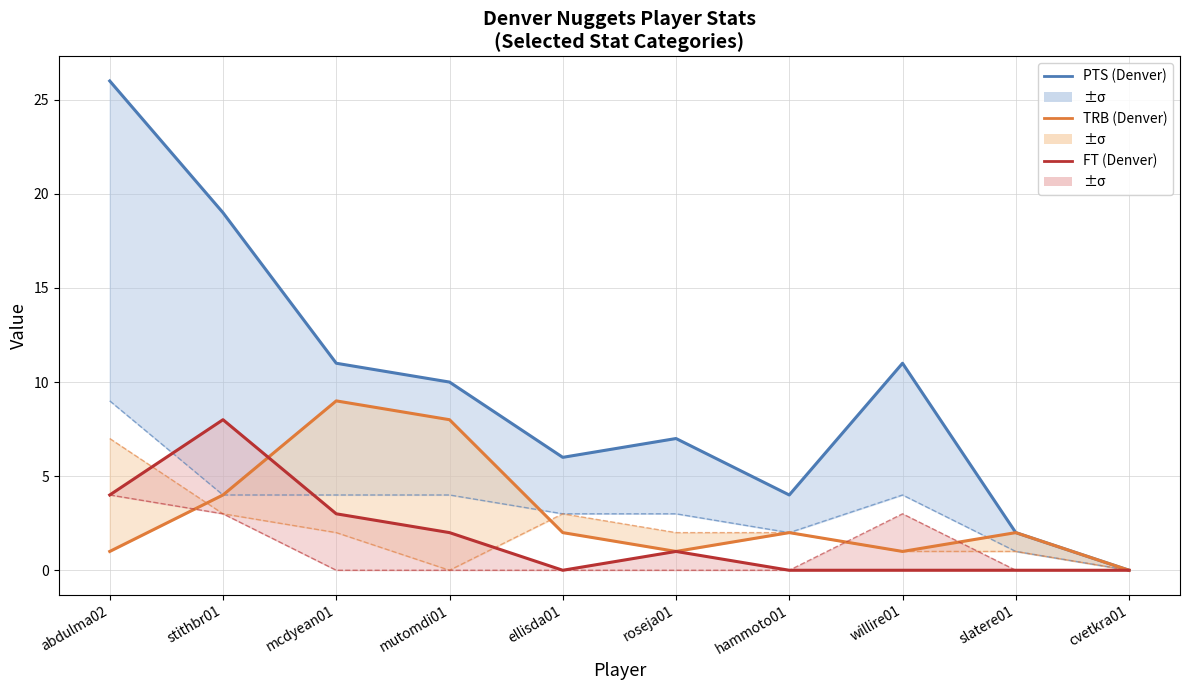

The FT (Denver) series shows -5 at cvetkra01. True or false?

False